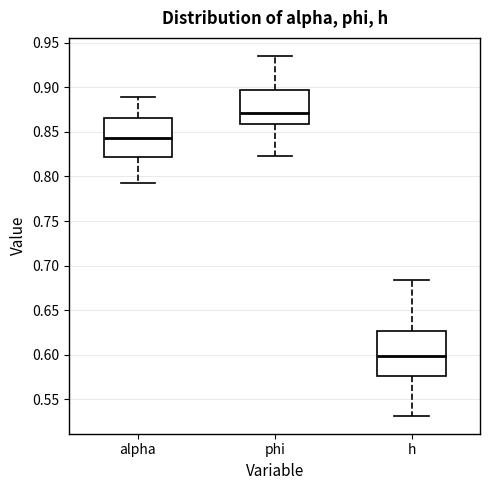

Comparing the boxes themselves (not the whiskers), which one is the tallest?

h